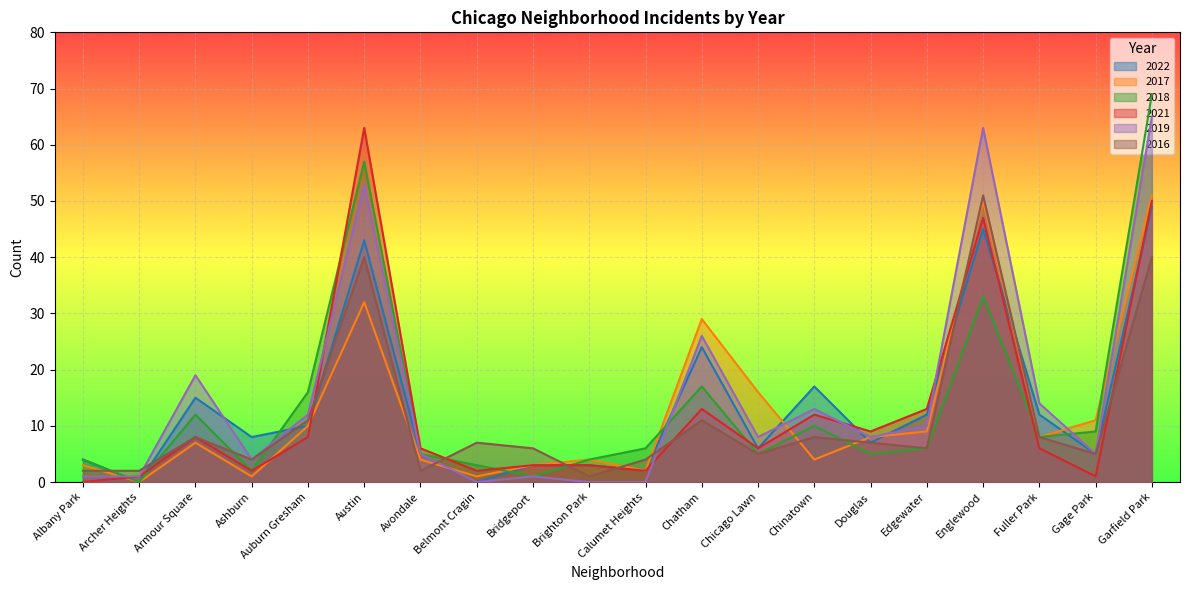

Is the value of 2018 at Douglas greater than the value of 2022 at Bridgeport?

Yes